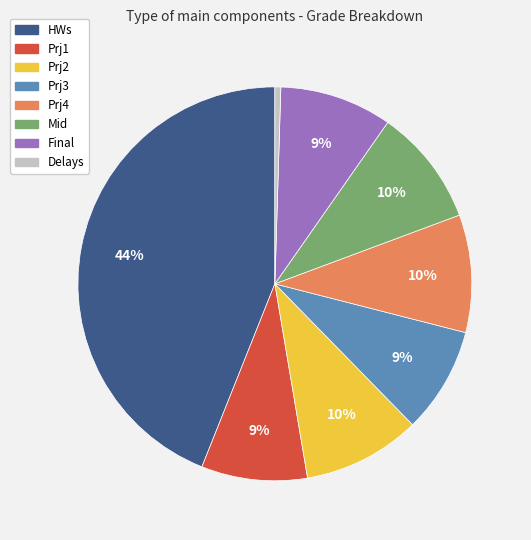

Is there any slice that represents more than half of the pie?

No